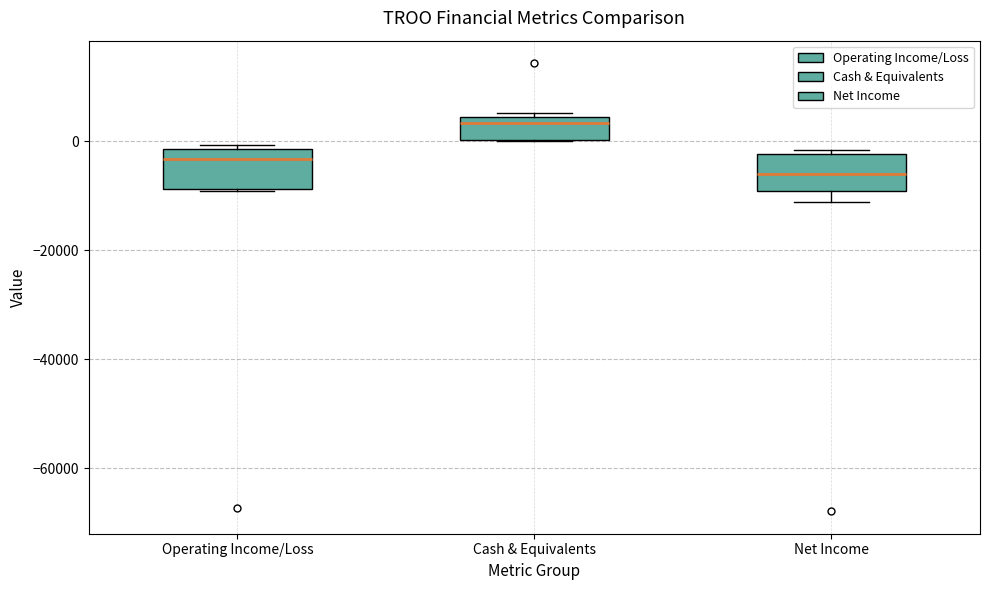

Reading left to right, transcribe this box plot: for each box, give where its median line is, the range the box spans, and where its two whiskers end, as read against the y-axis. The values are not printed on the chart, so give them approximately, as read against the axis.

Operating Income/Loss: median -4000, box -8000 to -2000, whiskers -10000 to 0
Cash & Equivalents: median 4000 (just below the box's upper edge), box 0 to 4000, whiskers 0 to 6000
Net Income: median -6000, box -10000 to -2000, whiskers -12000 to -2000 (just above the box's upper edge)